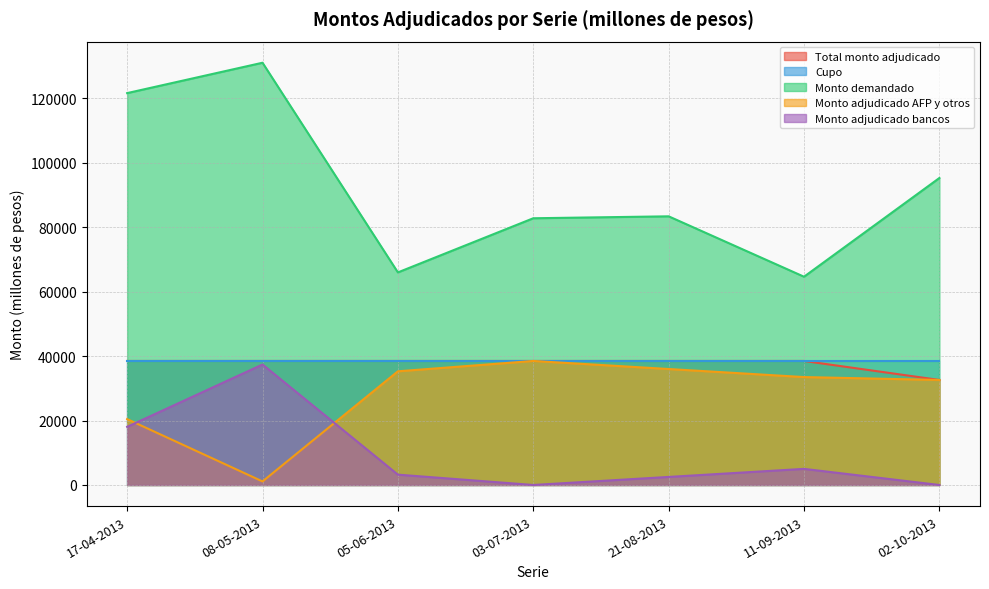

Does the chart have visible grid lines?

Yes